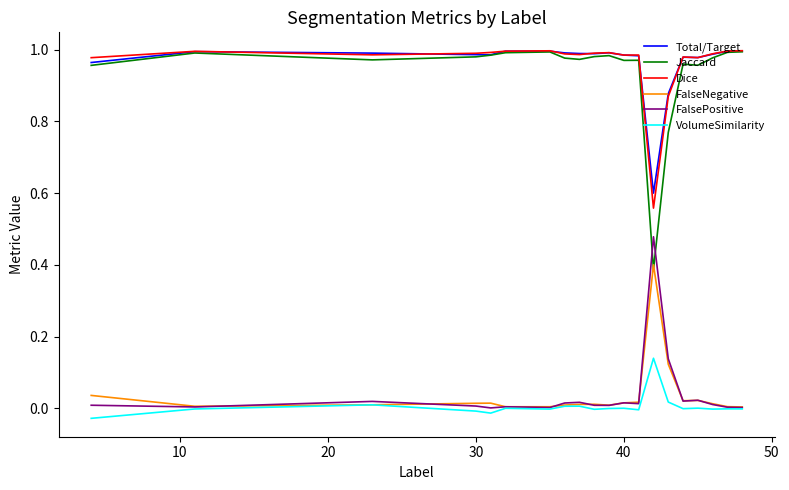

Which series has the widest spread of values?

Jaccard